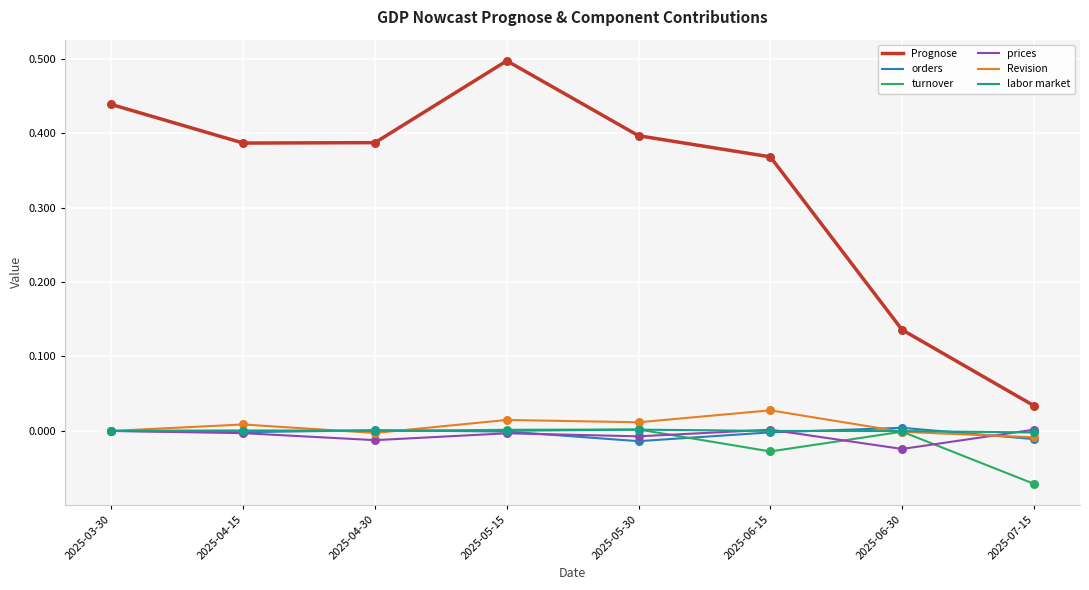

Is the value of turnover at 2025-07-15 greater than the value of Revision at 2025-06-30?

No